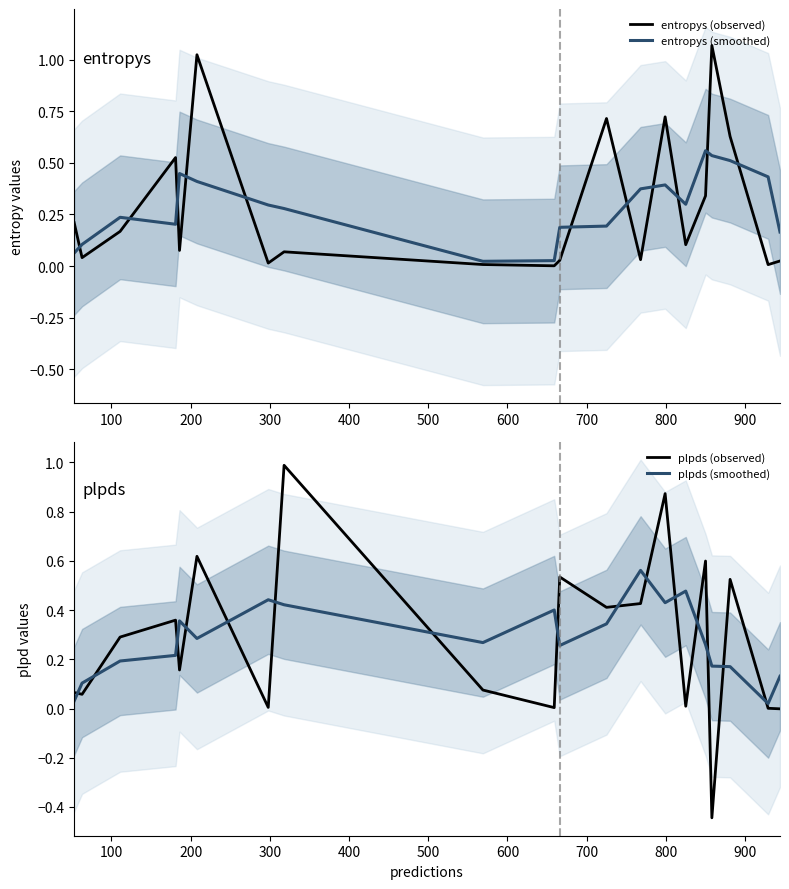

How many intersections are there between plpds (observed) and plpds (smoothed)?

15